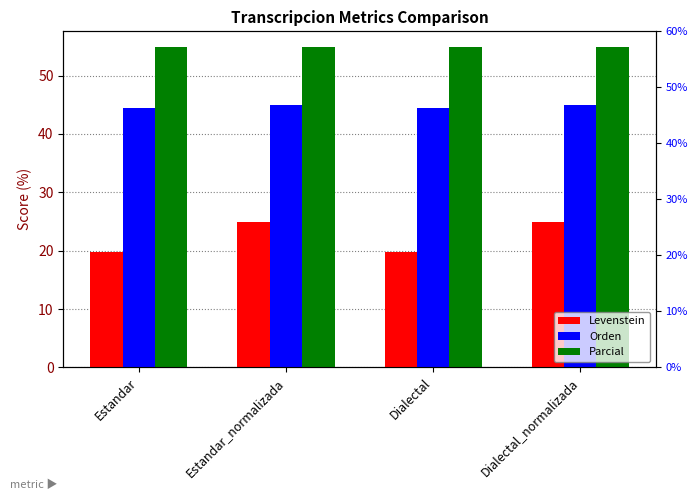

How many series are shown in this chart?

3